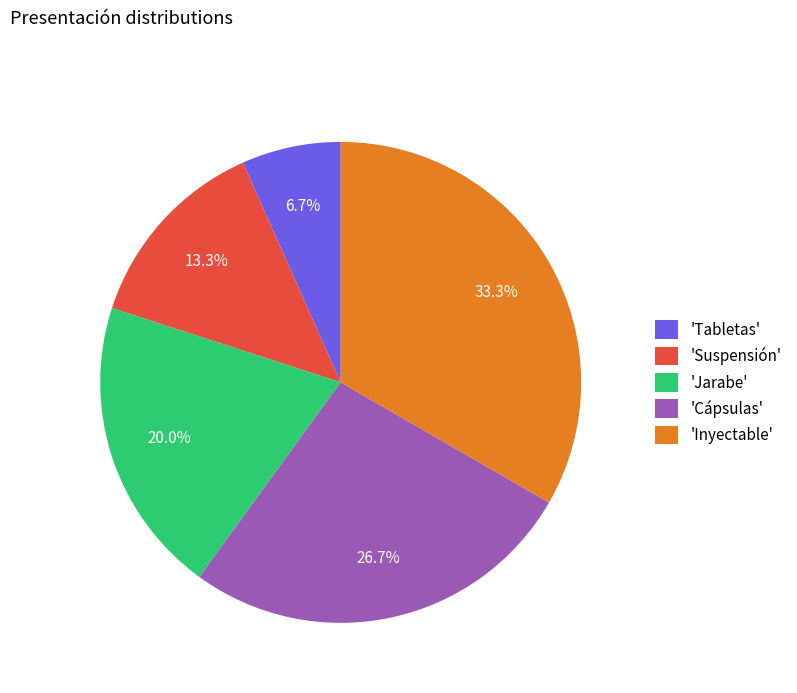

Rank the categories by value from lowest to highest.

'Tabletas', 'Suspensión', 'Jarabe', 'Cápsulas', 'Inyectable'